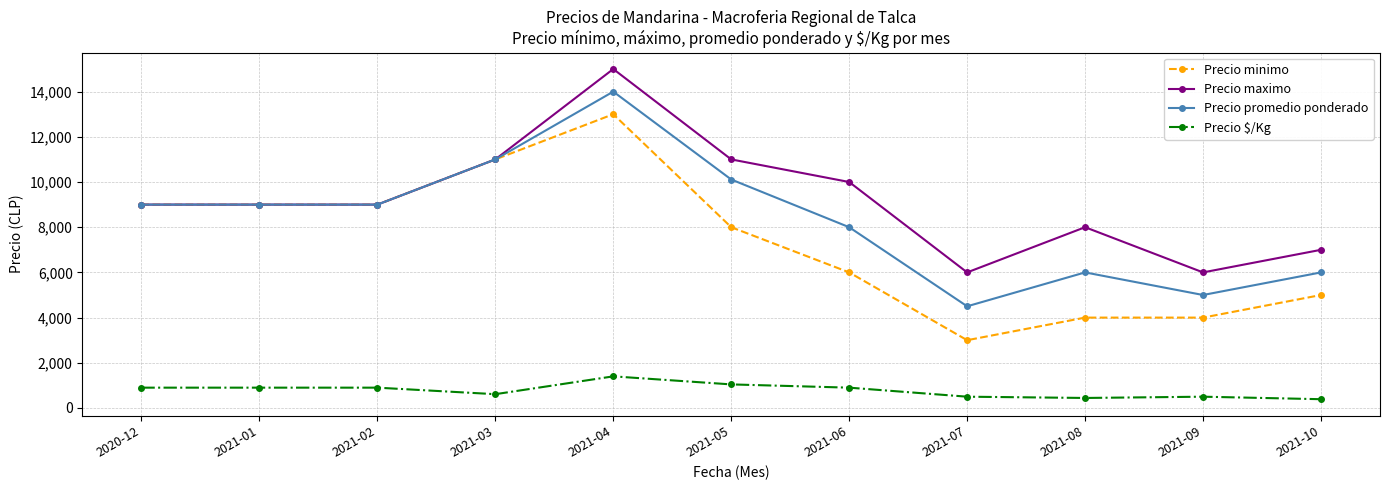

Count the number of categories in the chart.

11